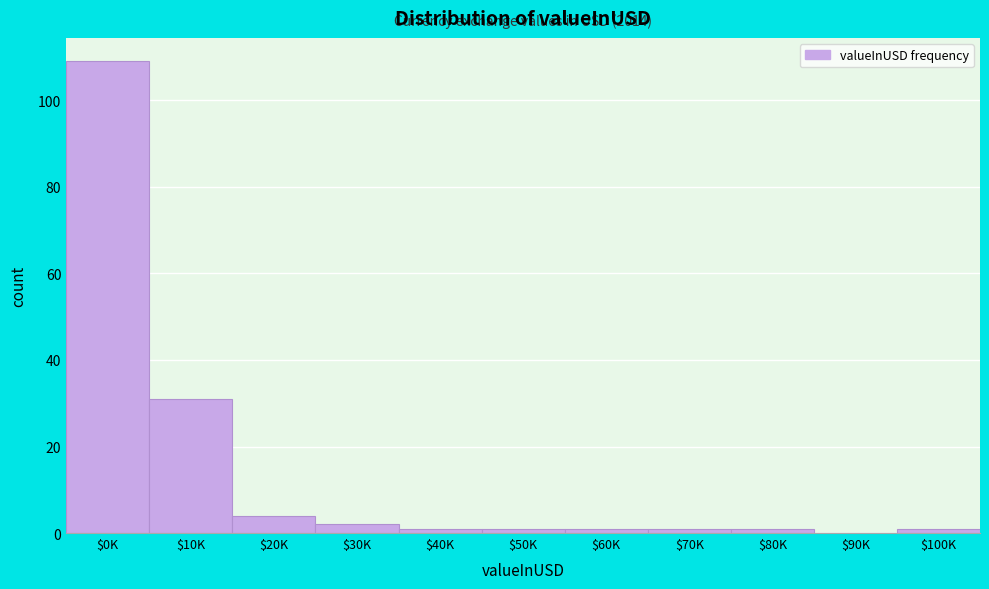

True or false: the data shows 0 at $90K.

True